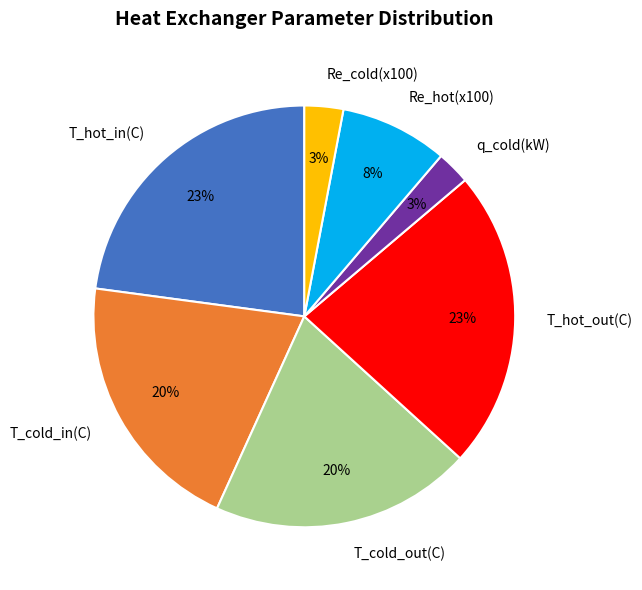

Do T_cold_out(C) and Re_hot(x100) together represent more than half of the pie?

No